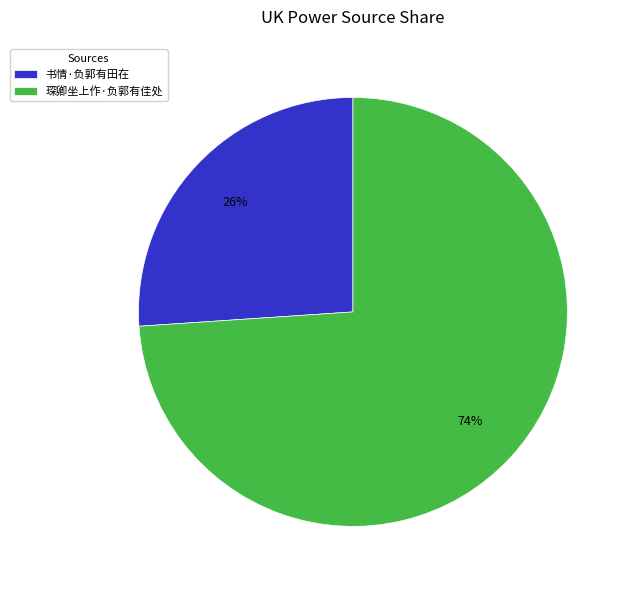

Count the number of slices in the pie.

2